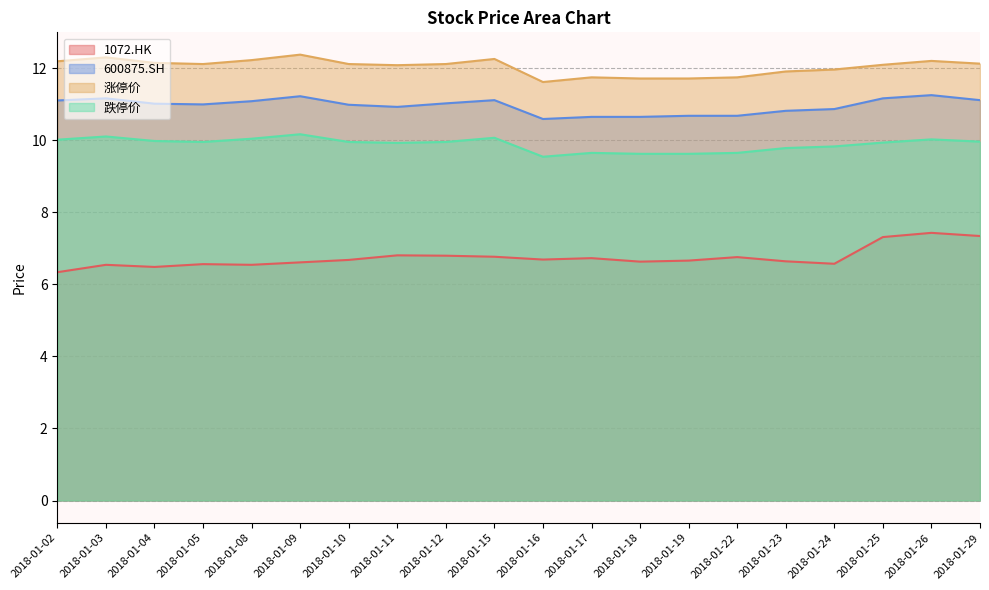

The value of 跌停价 at 2018-01-29 is 10.0. True or false?

True